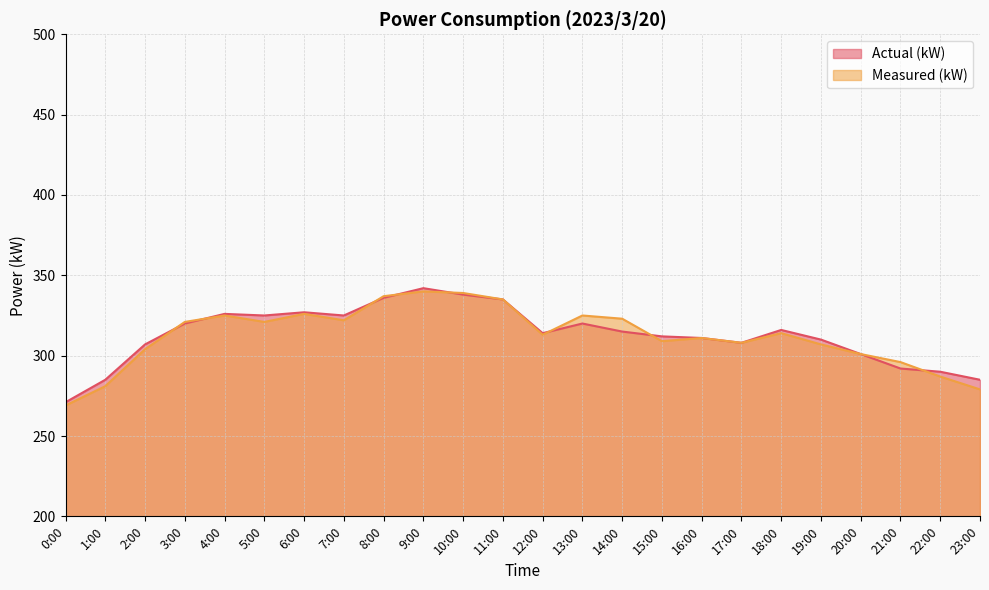

What are all the series names shown in the legend?

Actual (kW), Measured (kW)